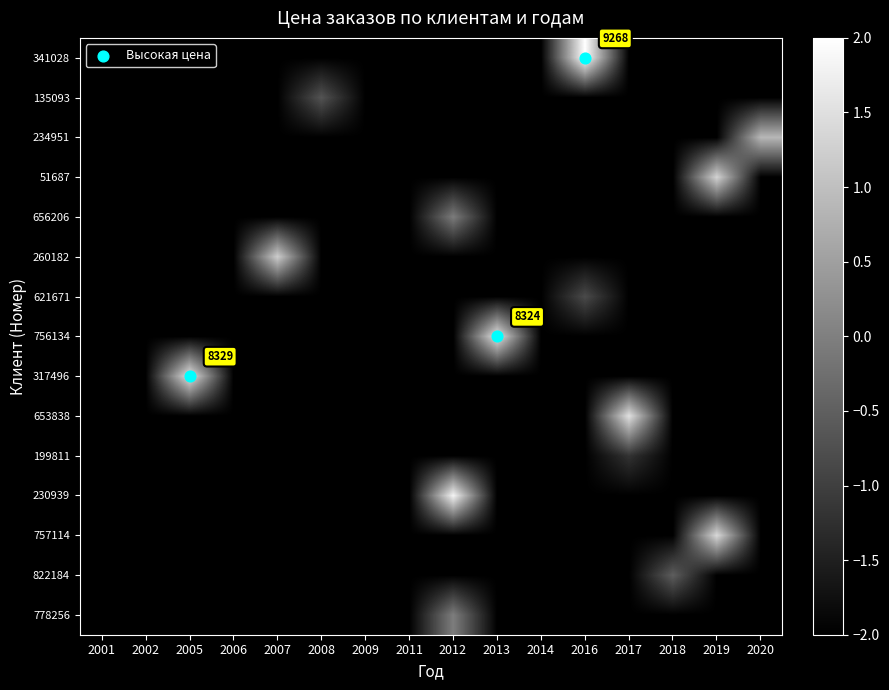

Count the number of categories in the chart.

16